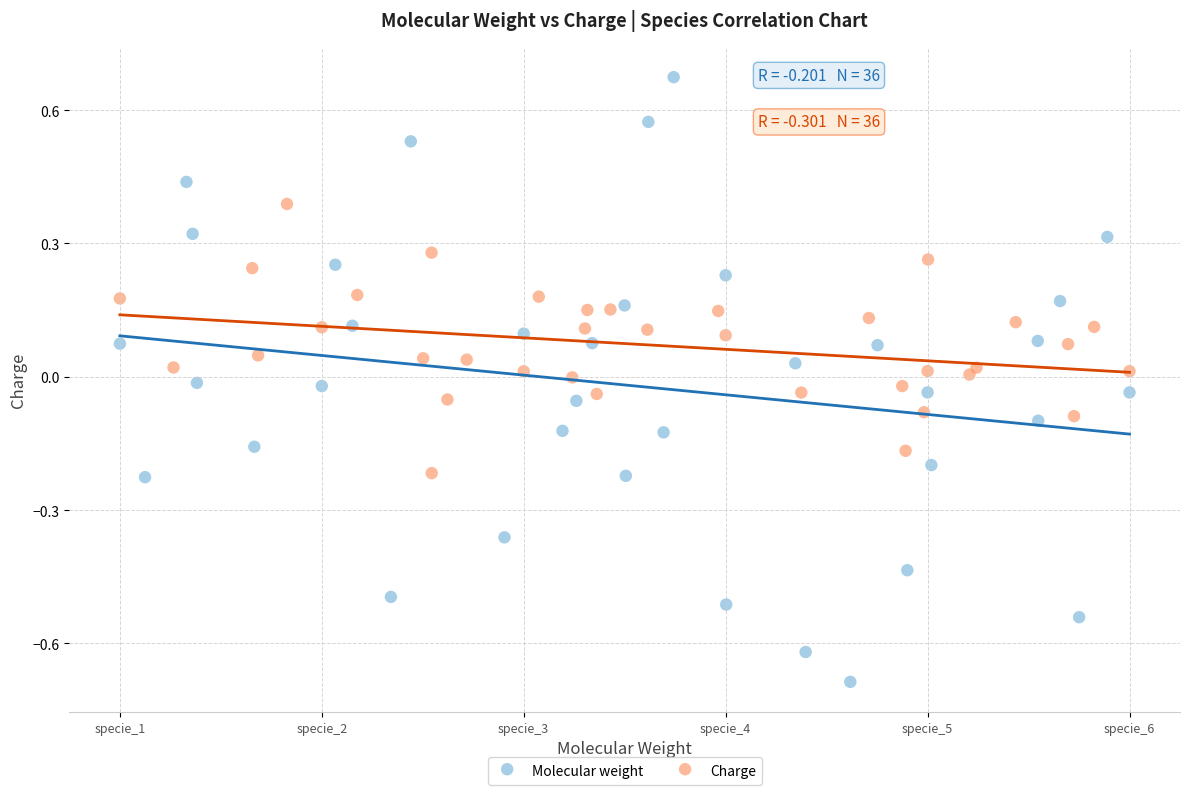

Which series has the largest Y range (max minus min)?

Molecular weight